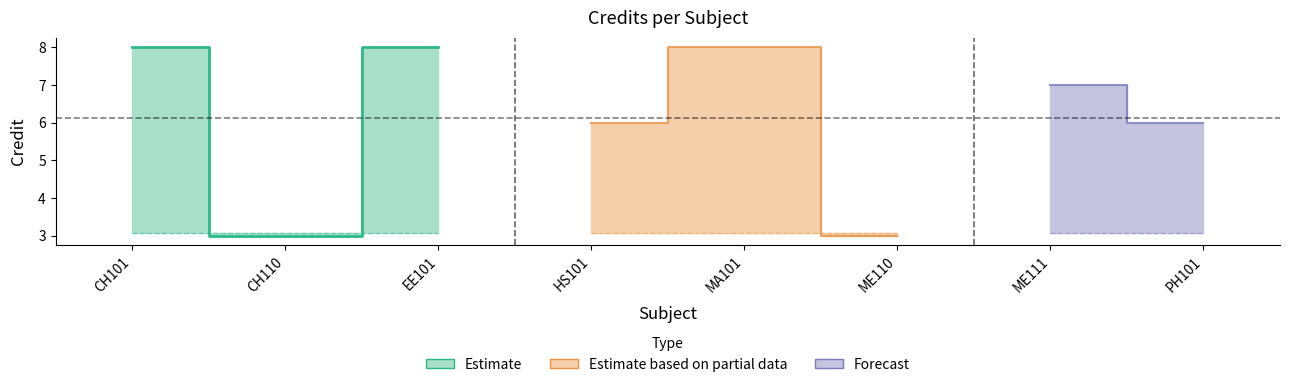

True or false: the data shows 8 at 3.

True